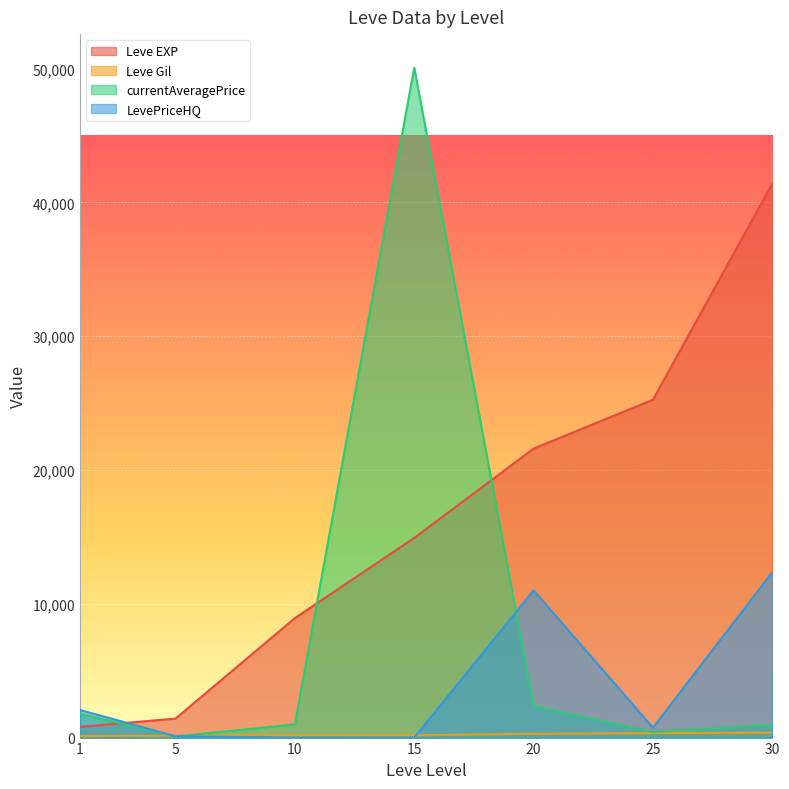

What are all the series names shown in the legend?

Leve EXP, Leve Gil, currentAveragePrice, LevePriceHQ